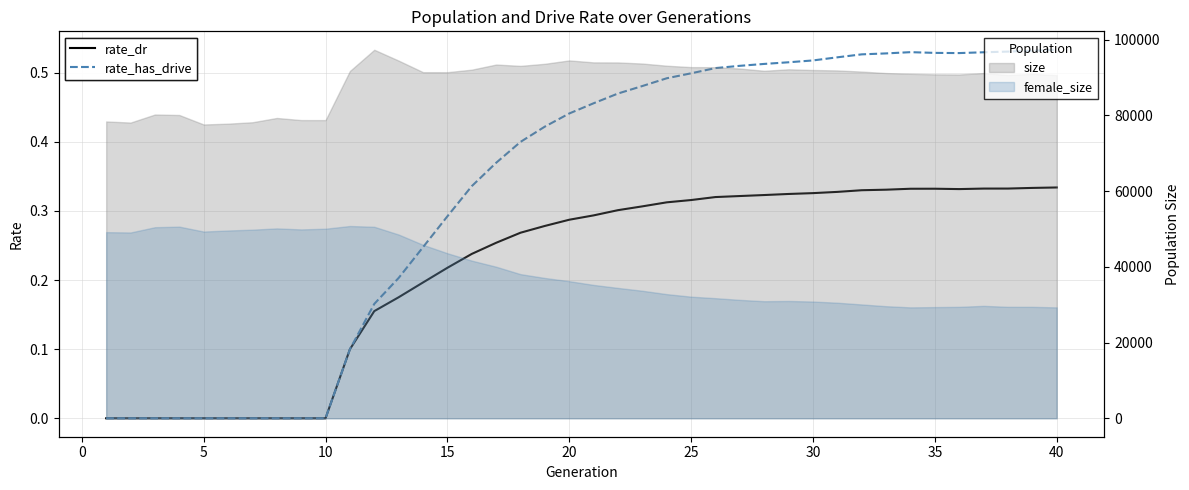

True or false: rate_has_drive and rate_dr cross at least once.

False